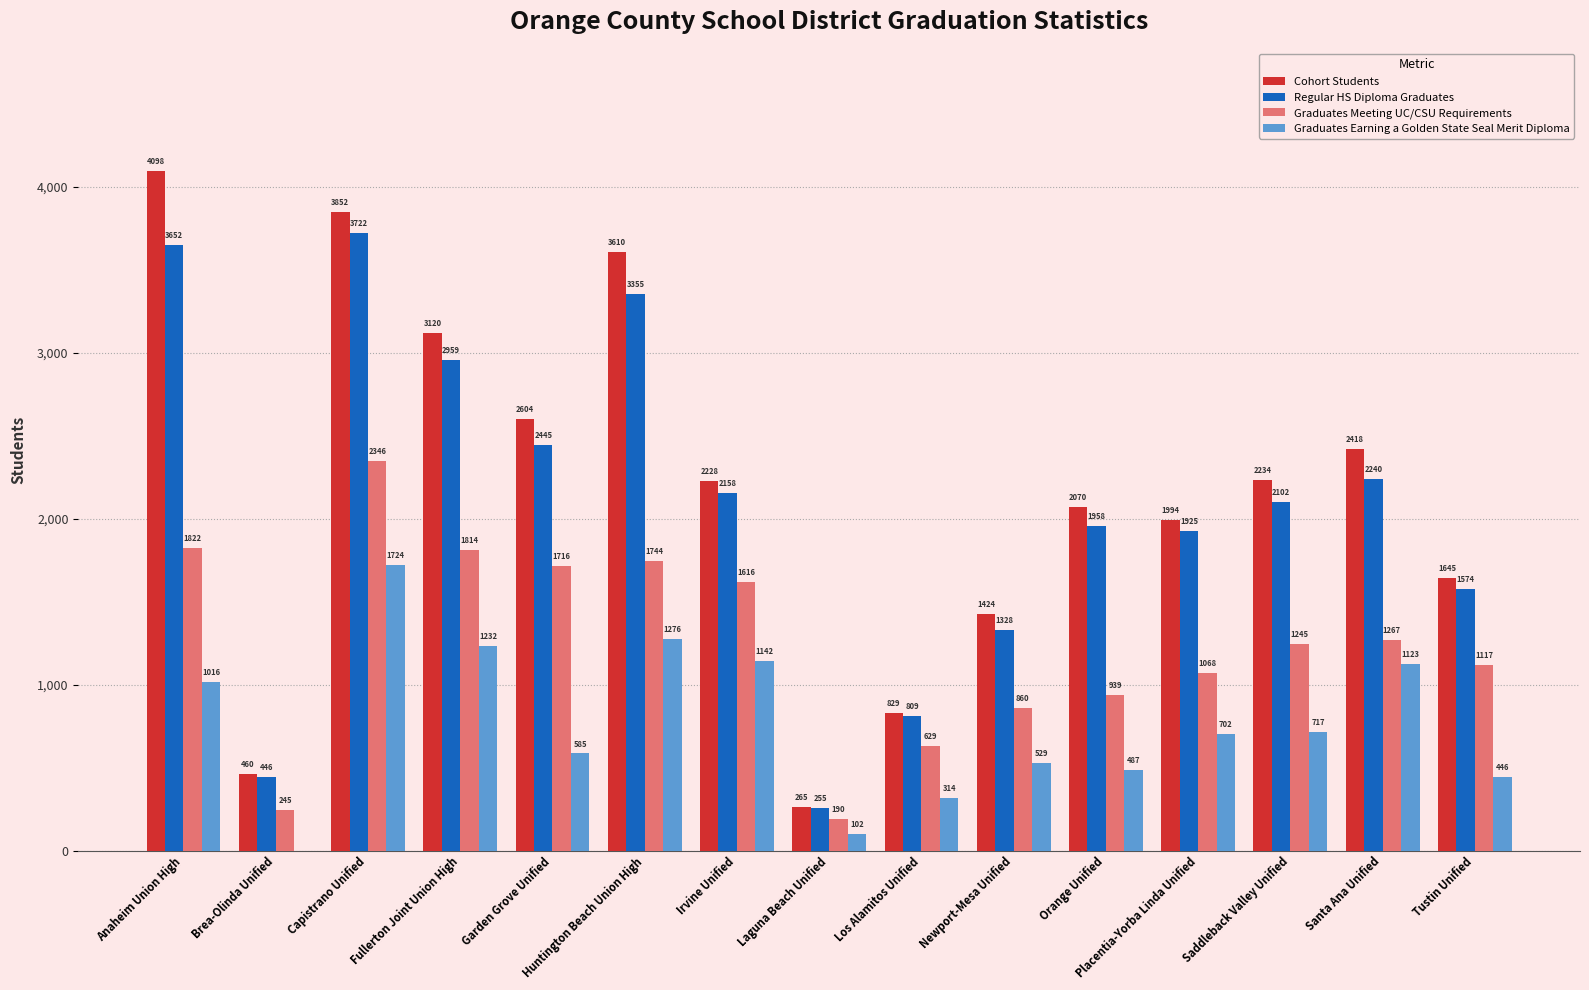

At which label does Cohort Students first exceed 2228?

Anaheim Union High